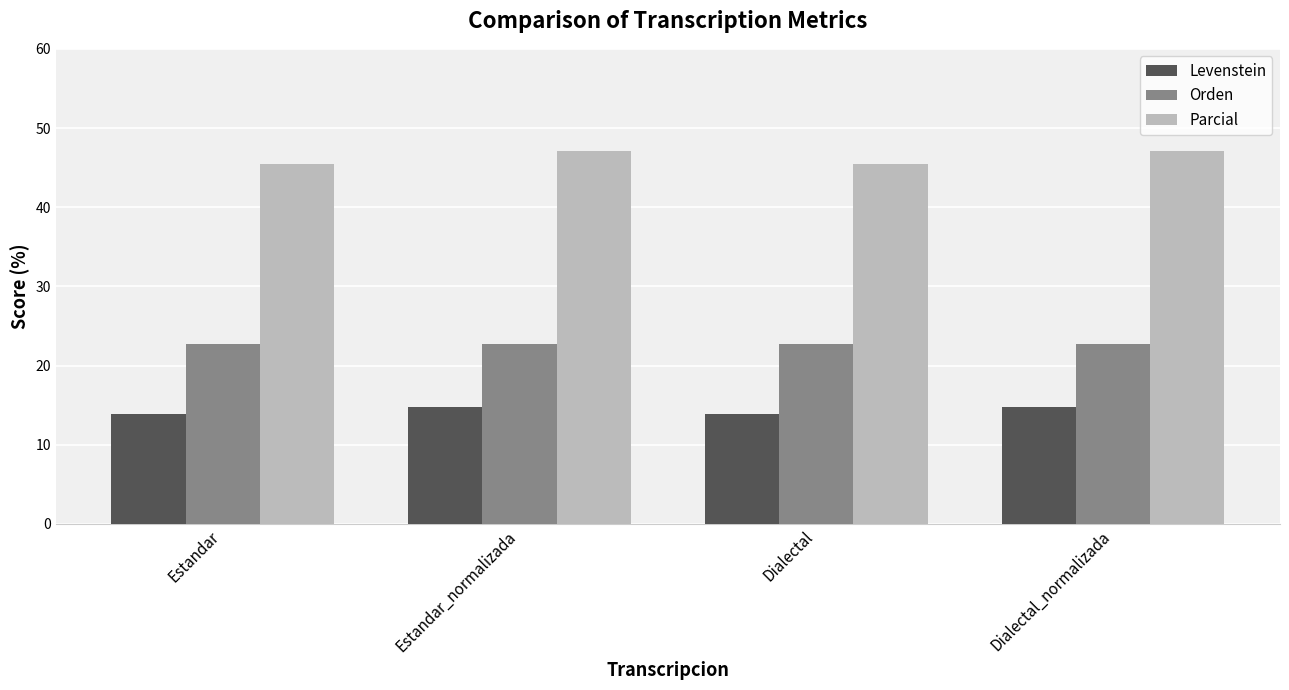

What is the label of the 3rd bar from the left?

Dialectal